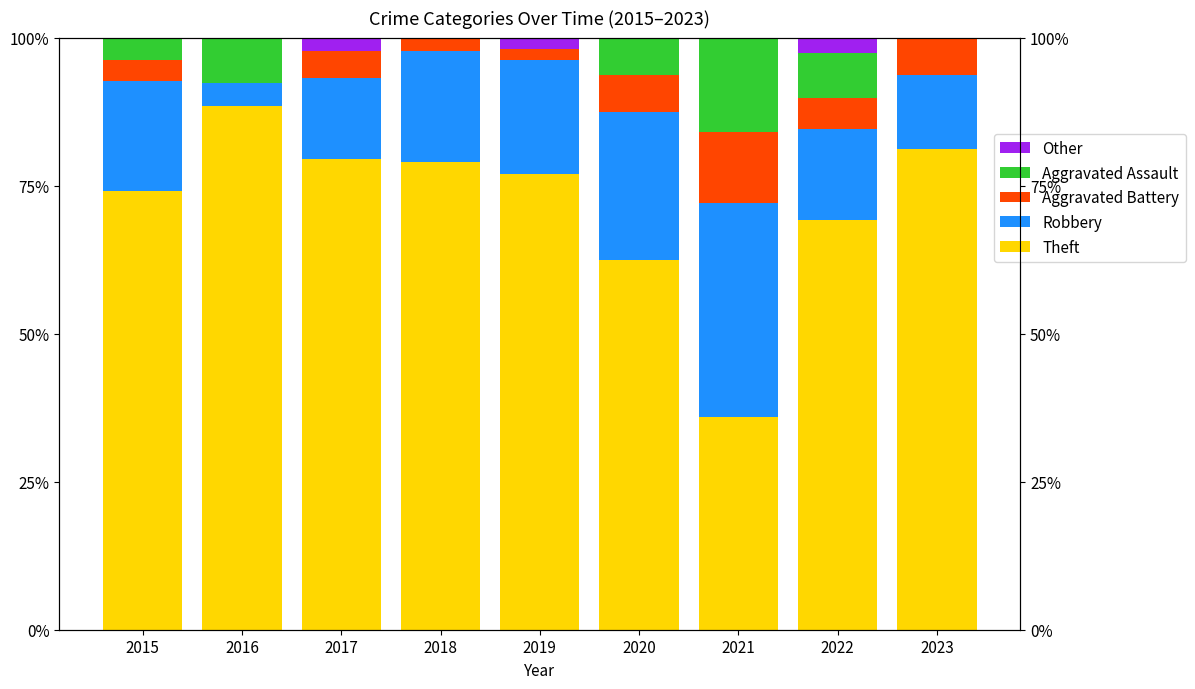

Which series has the largest total across all categories?

Theft